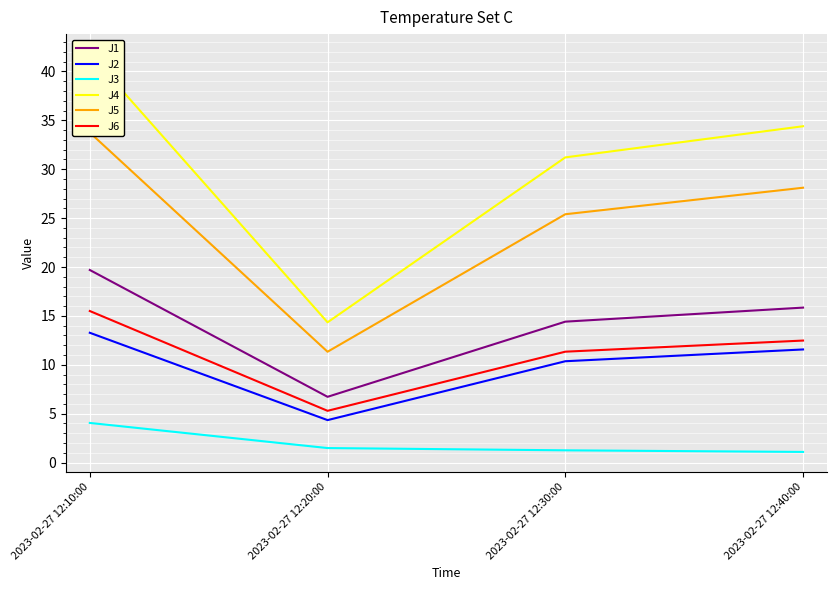

What is the value of the J3 point at the 3rd from the left?

1.3